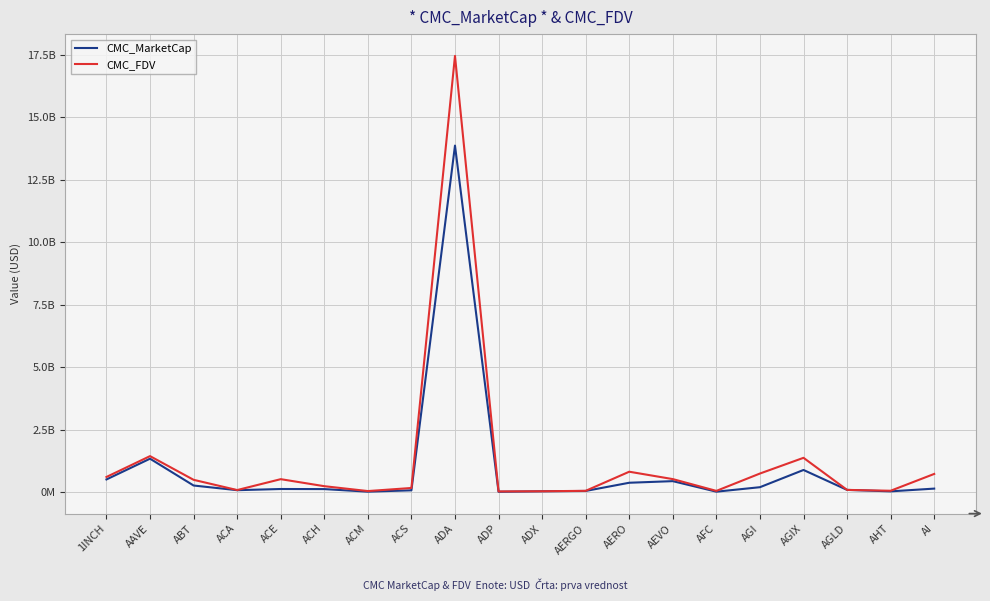

What are all the series names shown in the legend?

CMC_MarketCap, CMC_FDV